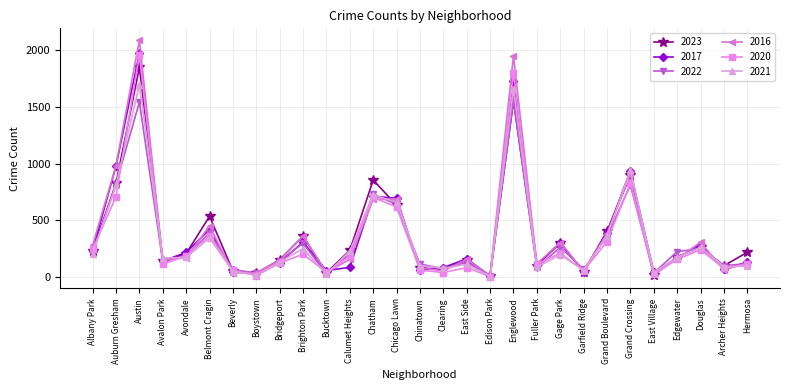

Which series has the largest range (max minus min)?

2016